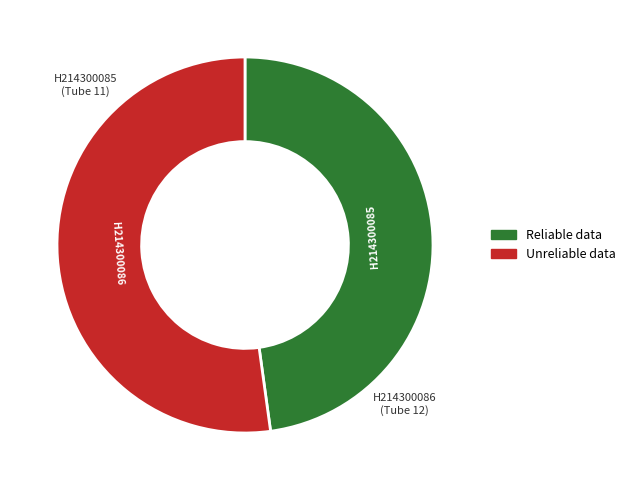

Is there a majority slice in this chart?

Yes